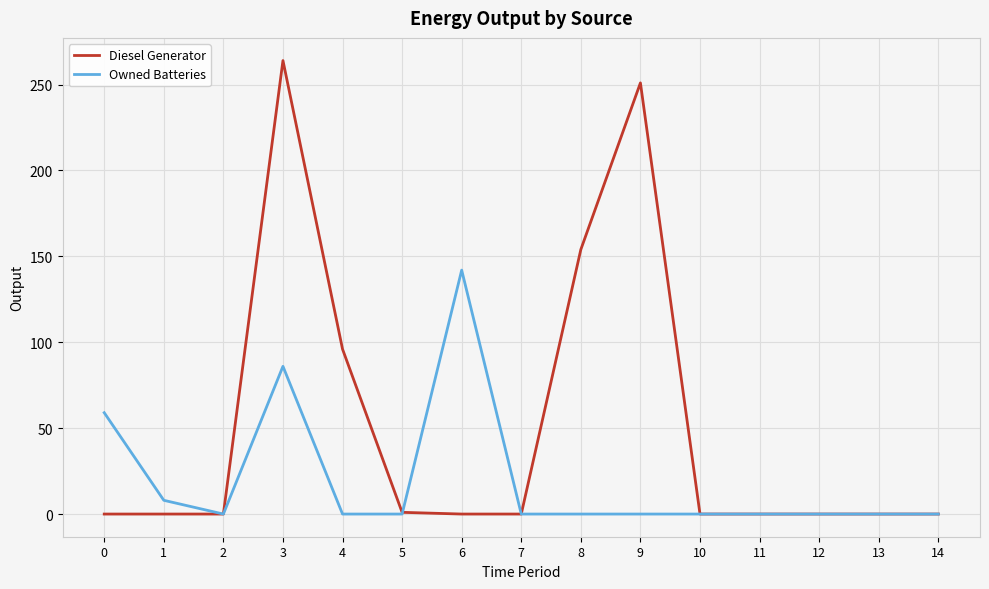

True or false: Owned Batteries and Diesel Generator cross at least once.

True